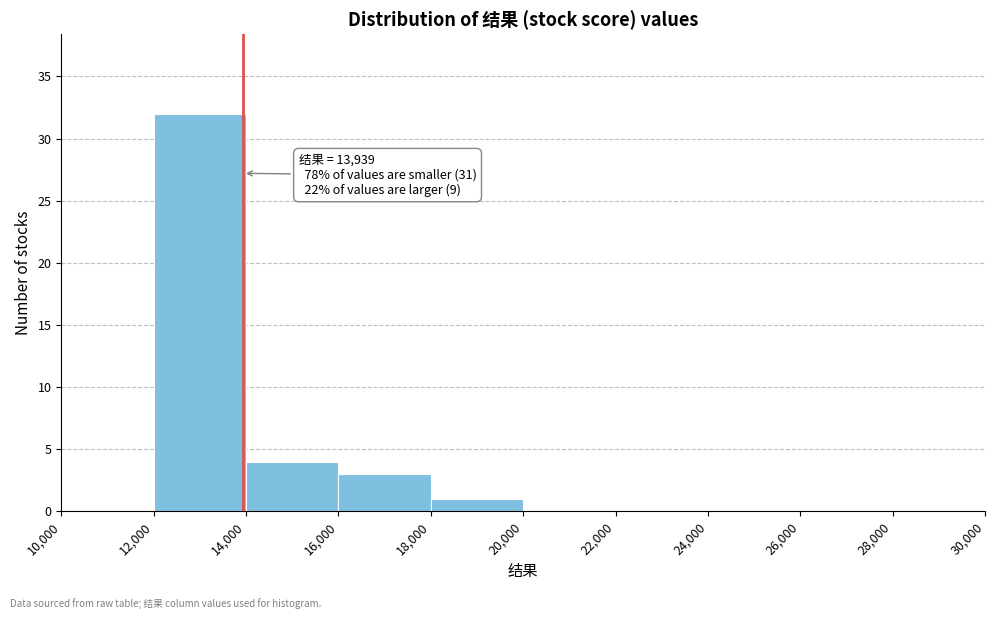

Which range on the x-axis has the tallest bar?

12,000 to 14,000